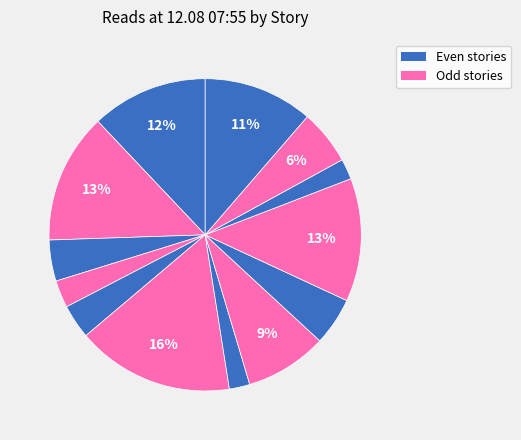

Is there a majority slice in this chart?

No